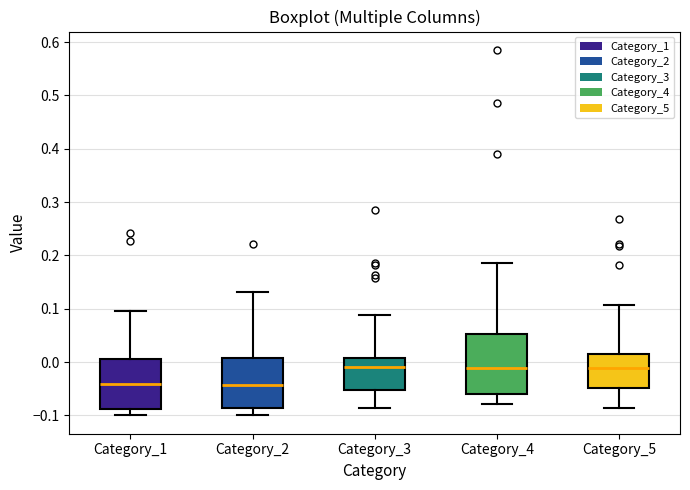

Where is the lower edge of the box for Category_1 on the y-axis? The values are not printed on the chart, so give them approximately, as read against the axis.

-0.09